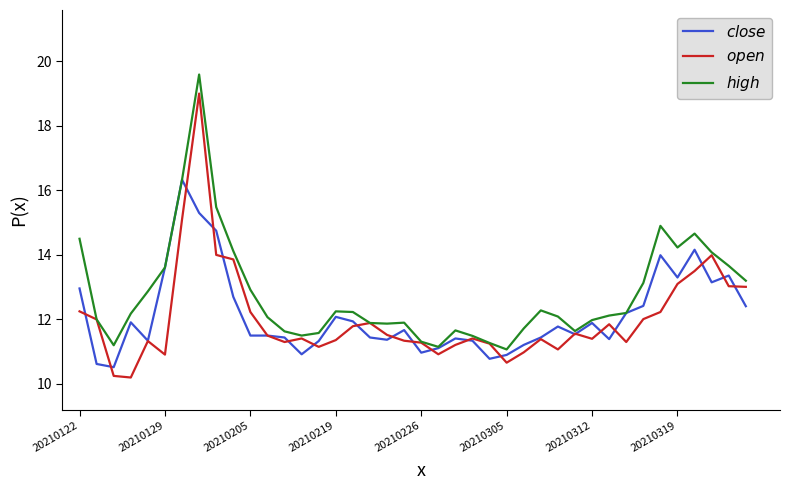

What is the highest value of the $open$ series?

19.0